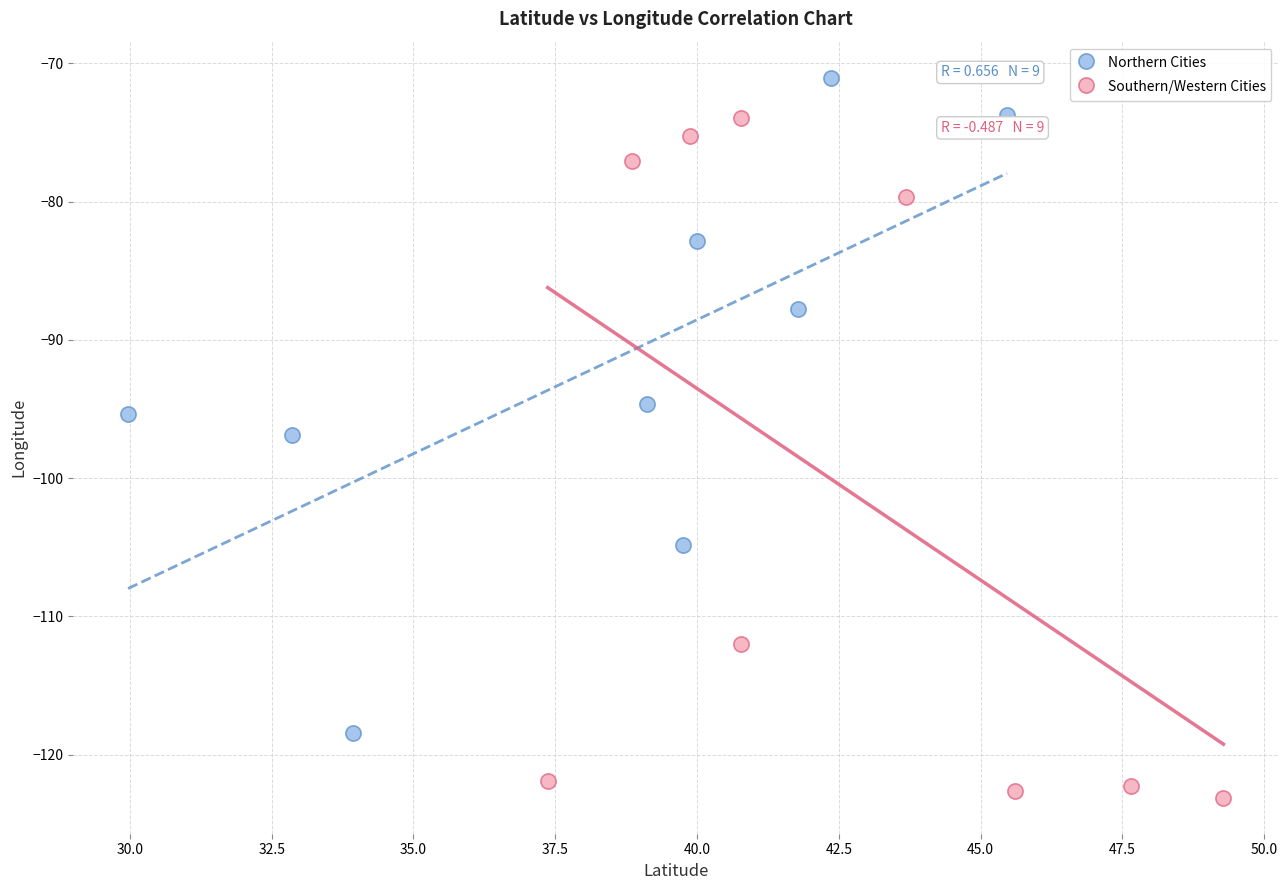

Which series has the largest Y range (max minus min)?

Southern/Western Cities